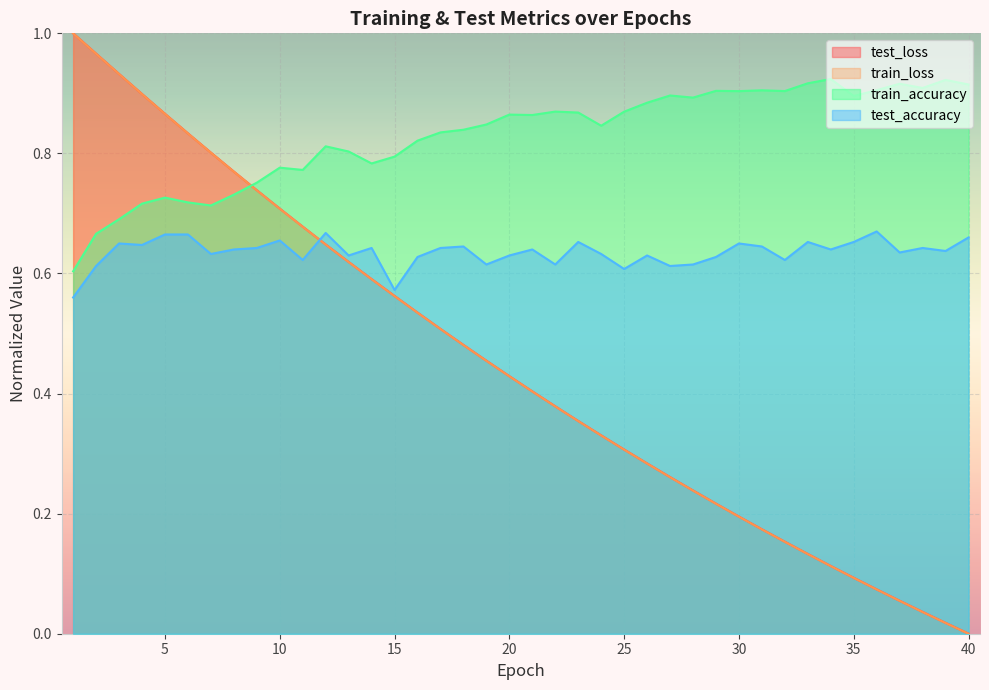

Where is test_loss nearest to the value 0?

40